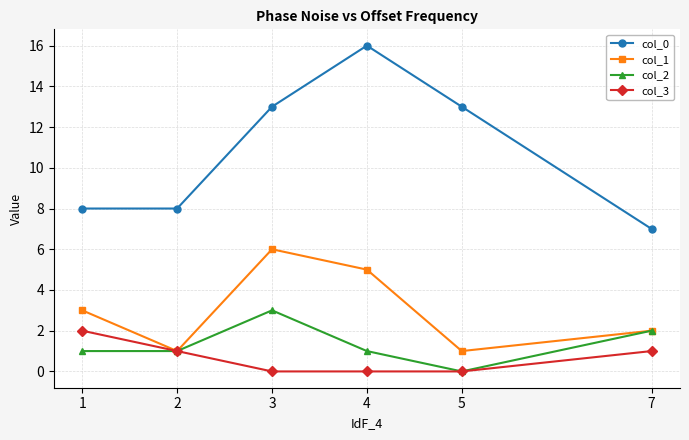

Which label corresponds to the largest value in the chart?

4